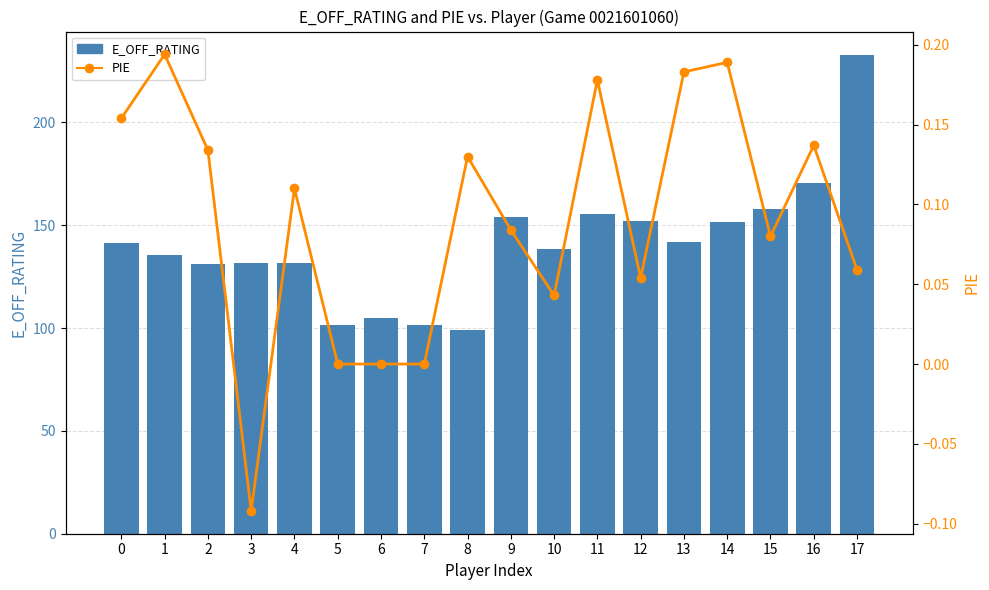

Reading right to left, what are all the values shown in this chart?

E_OFF_RATING: 232.6	170.5	157.7	151.8	141.7	152.1	155.4	138.5	154.0	99.3	101.7	104.7	101.7	131.6	131.6	131.3	135.5	141.3
PIE: 0.1	0.1	0.1	0.2	0.2	0.1	0.2	0.0	0.1	0.1	0.0	0.0	0.0	0.1	-0.1	0.1	0.2	0.2